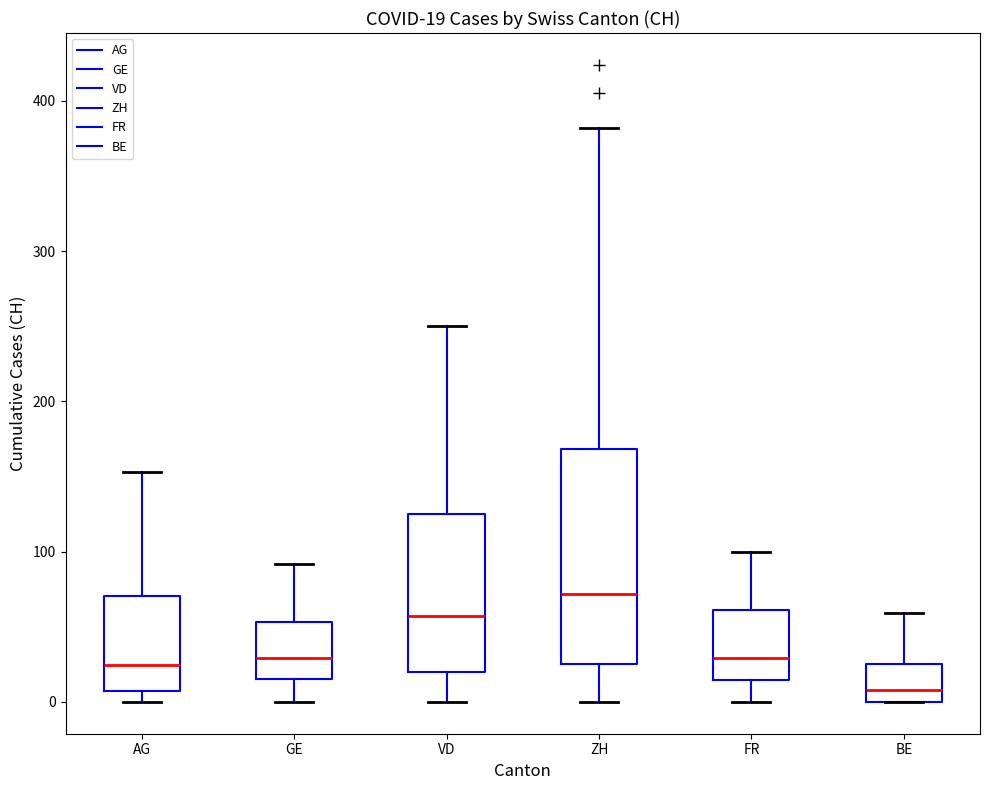

Comparing the boxes themselves (not the whiskers), which one is the tallest?

ZH